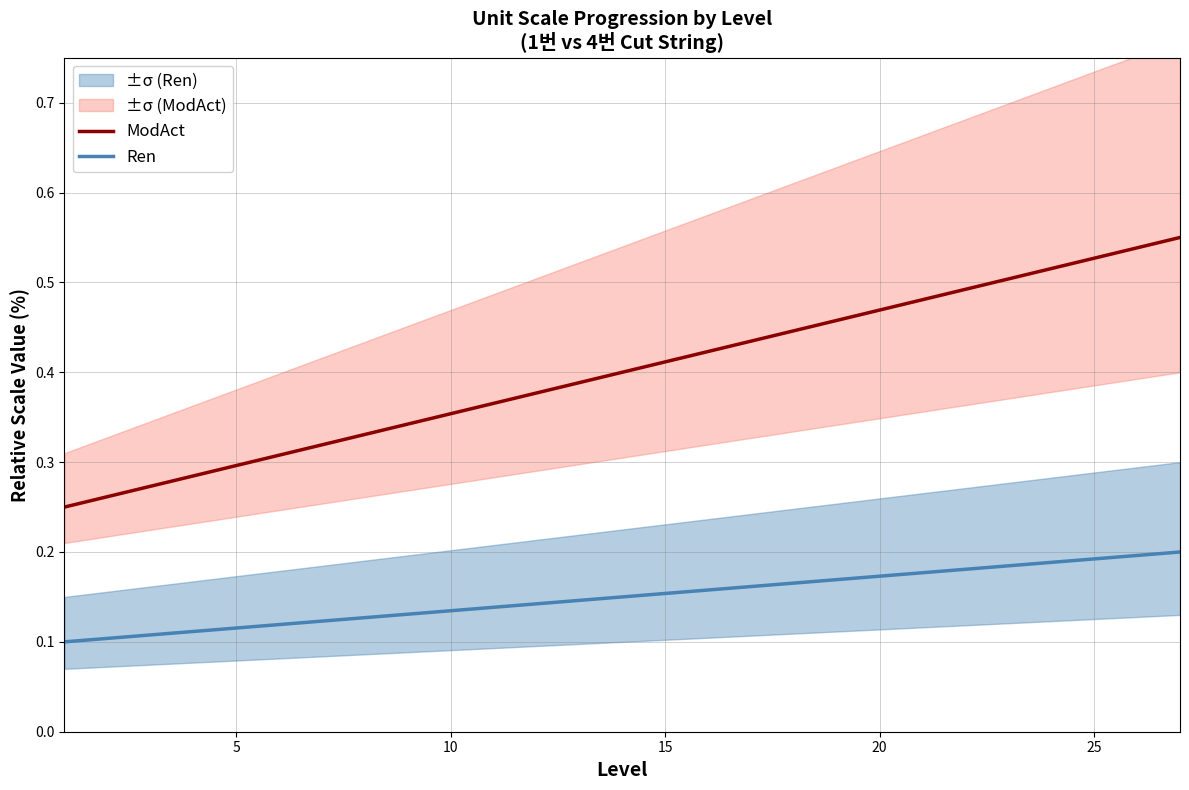

How many lines are shown in the chart?

2